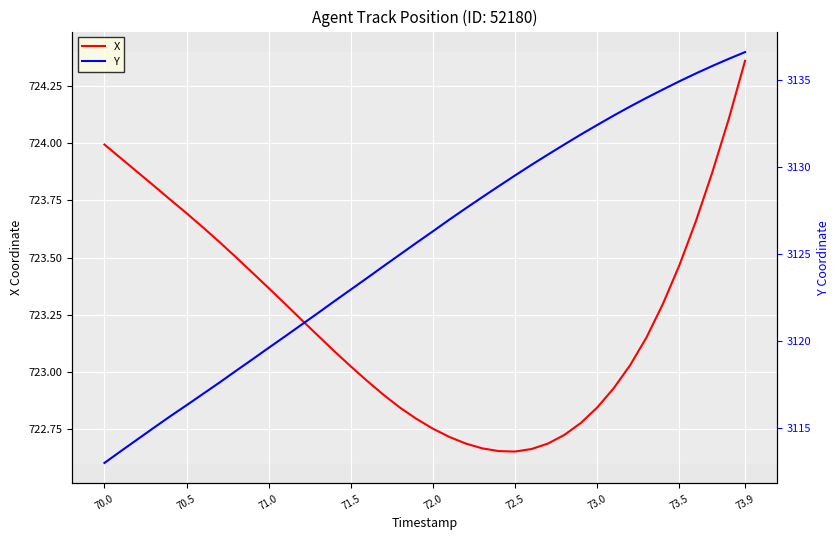

The X series shows 1108.3 at 73.0. True or false?

False